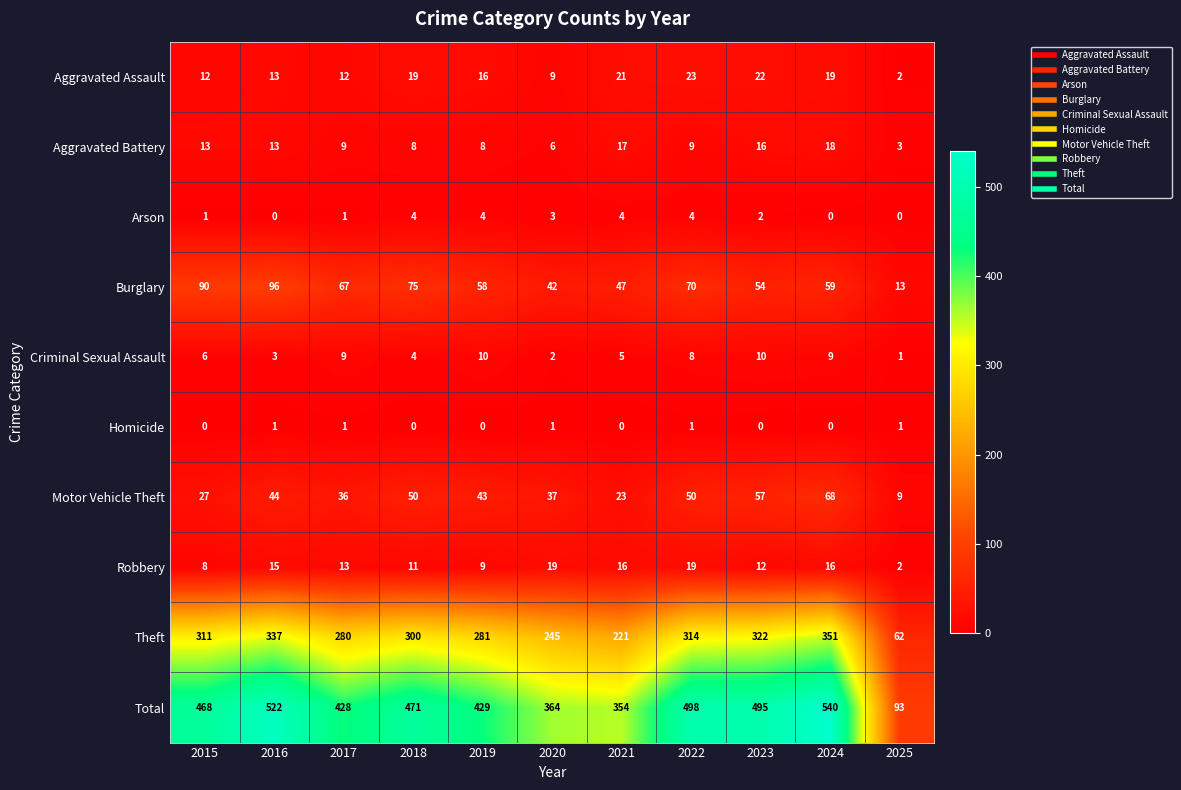

The value of Aggravated Assault at 2016 is 4. True or false?

False